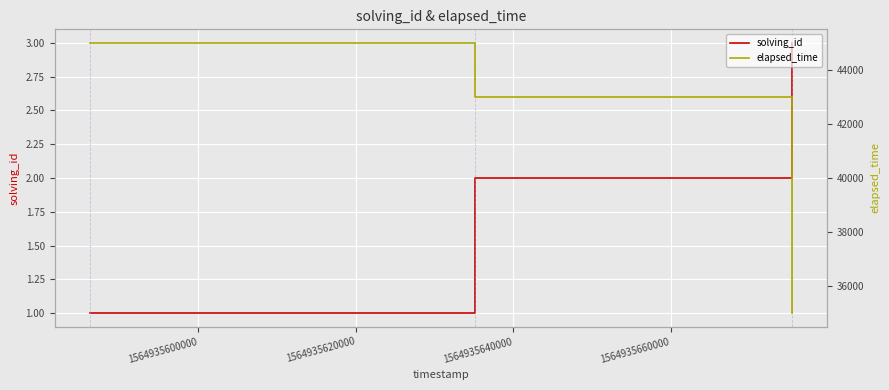

What is the value of the elapsed_time point at the 3rd from the left?

35000